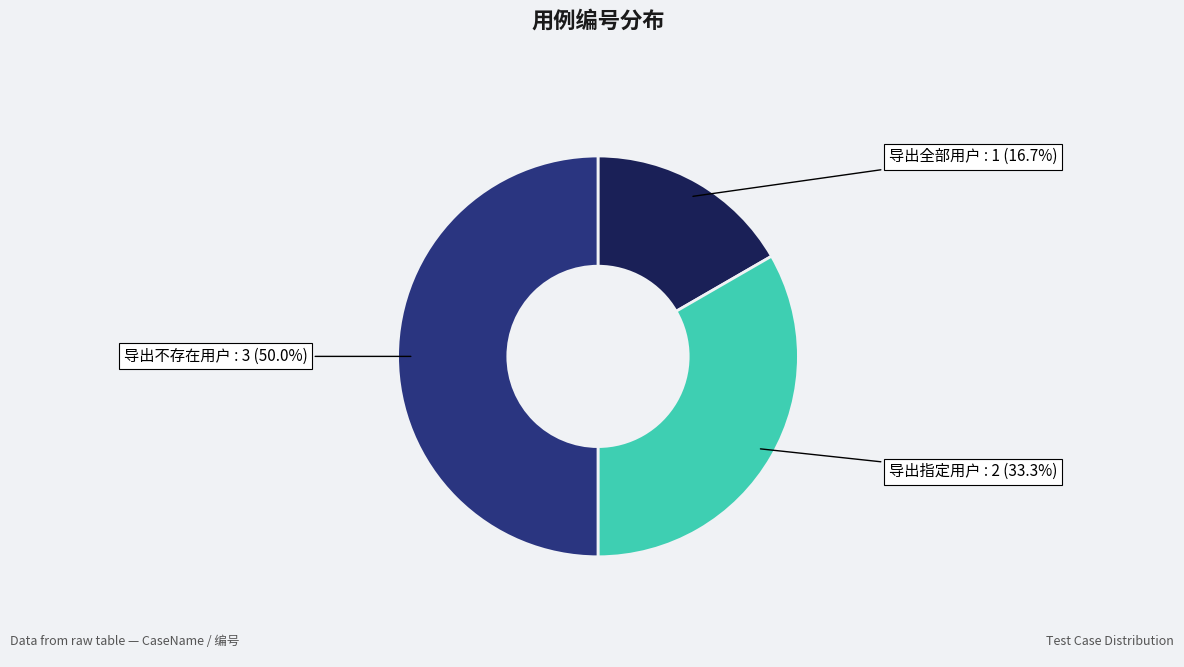

Rank the categories by value from lowest to highest.

导出全部用户, 导出指定用户, 导出不存在用户